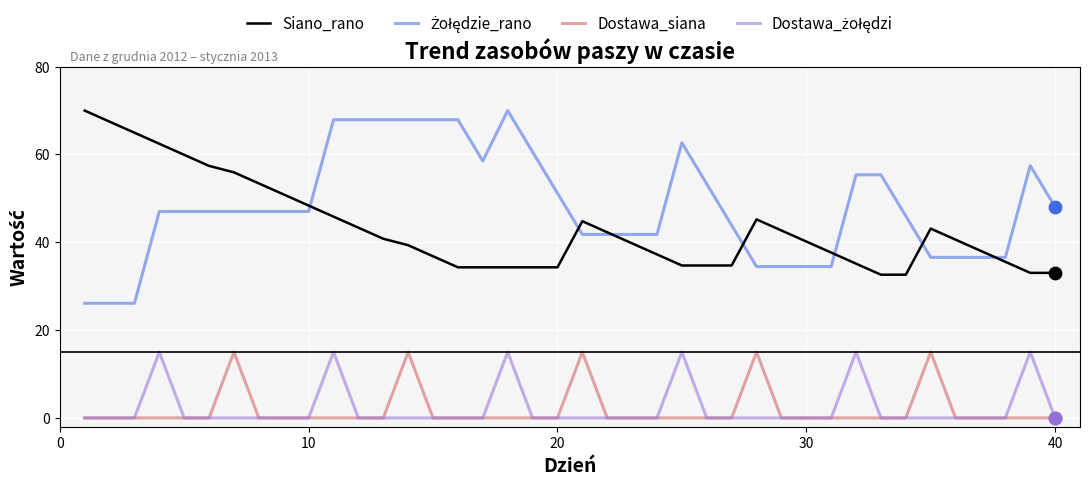

What is the greatest value displayed?

70.0